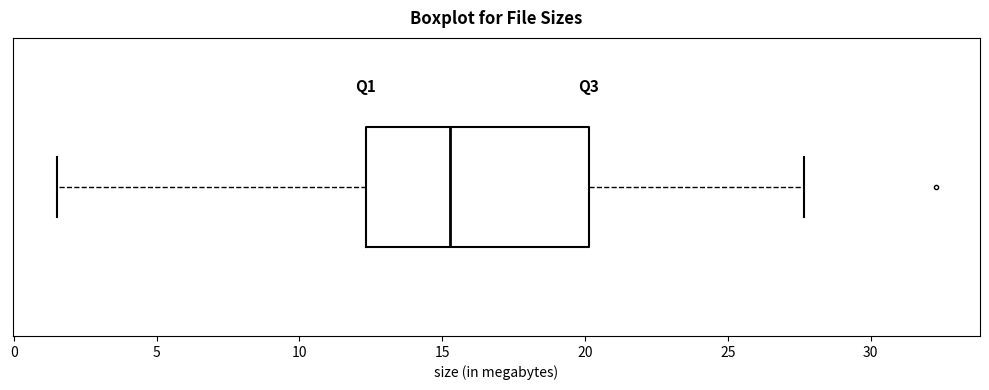

Transcribe this box plot: give where the median line is, the range the box spans, and where the two whiskers end, as read against the x-axis. The values are not printed on the chart, so give them approximately, as read against the axis.

median 15.5, box 12.5 to 20.0, whiskers 1.5 to 27.5